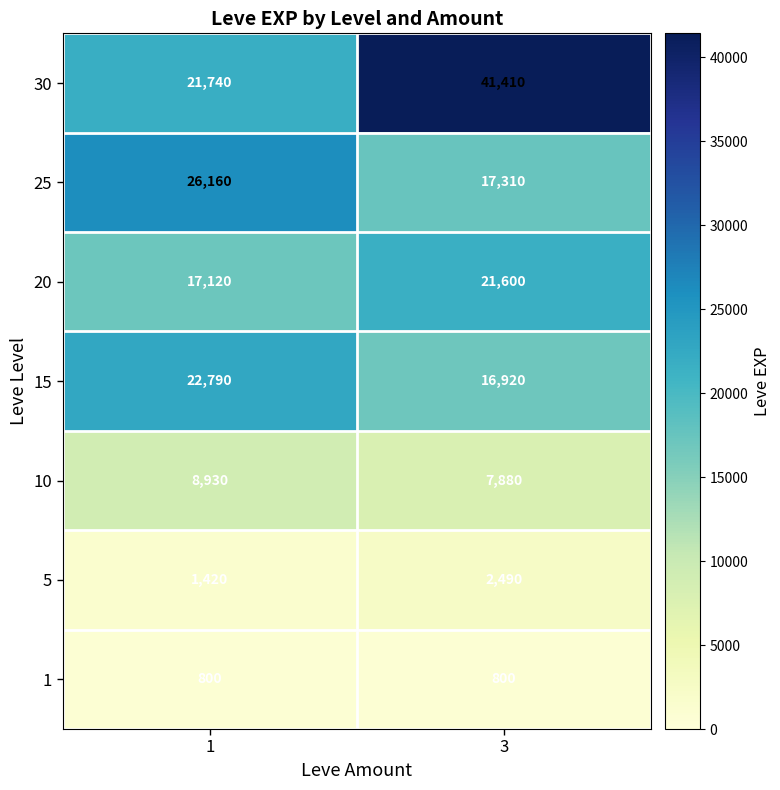

Which series has the widest spread of values?

30